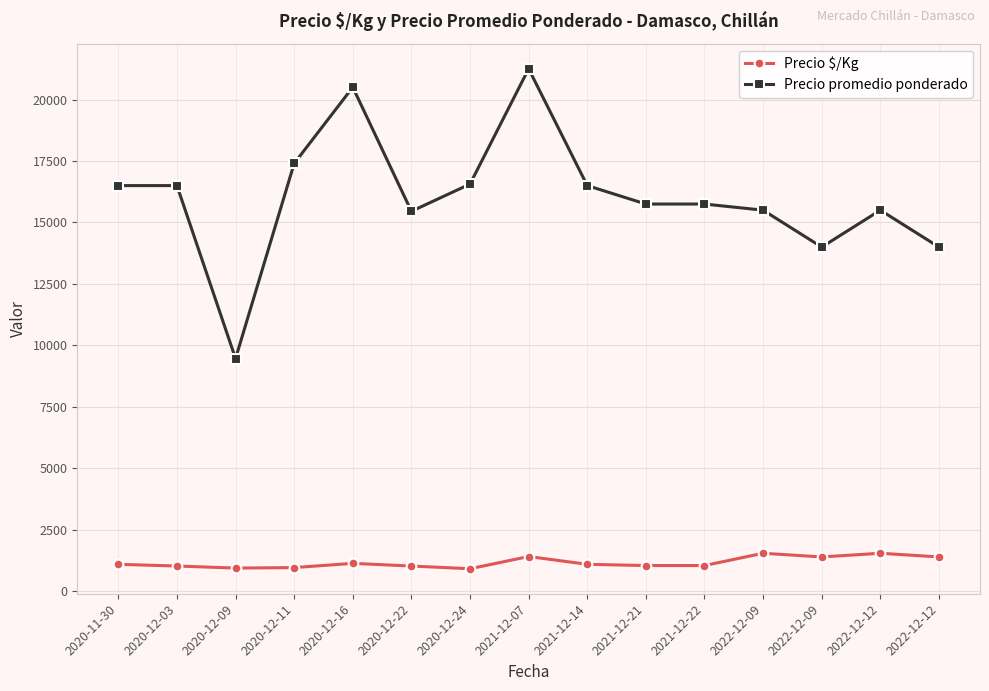

Is this an area chart (filled region under the line)?

No